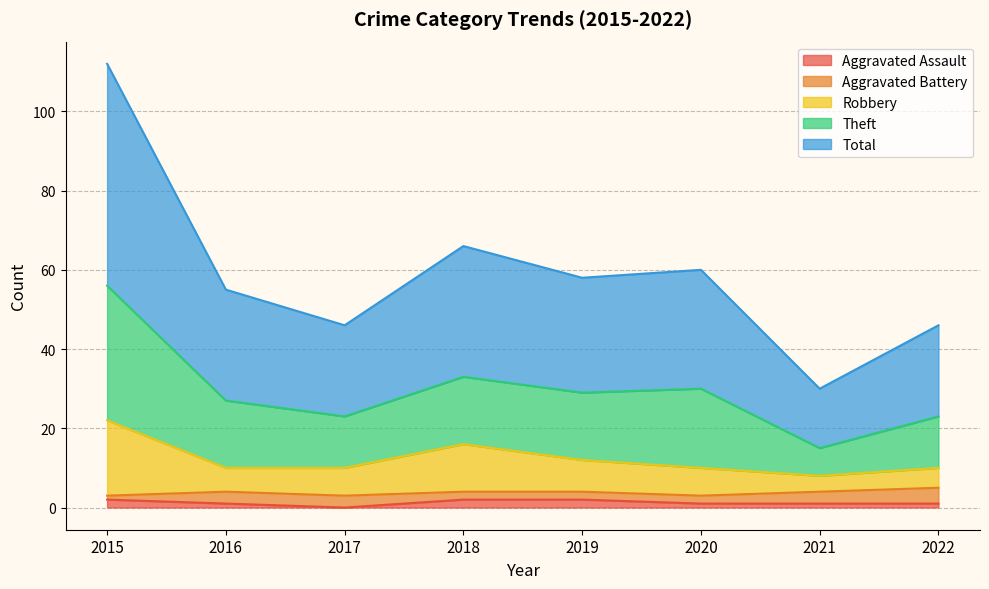

How many interior local peaks does the Robbery series have?

1